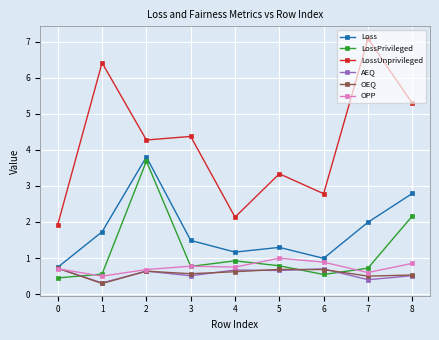

What is the value of the LossPrivileged point at the 9th from the left?

2.2